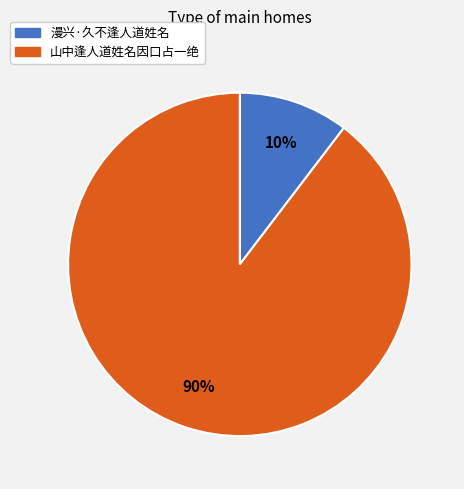

Is there a majority slice in this chart?

Yes